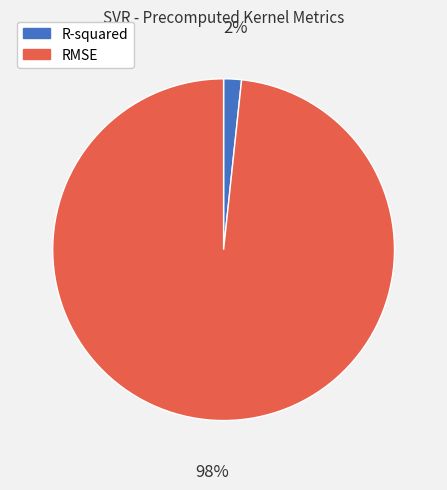

Between RMSE and R-squared, which is larger?

RMSE